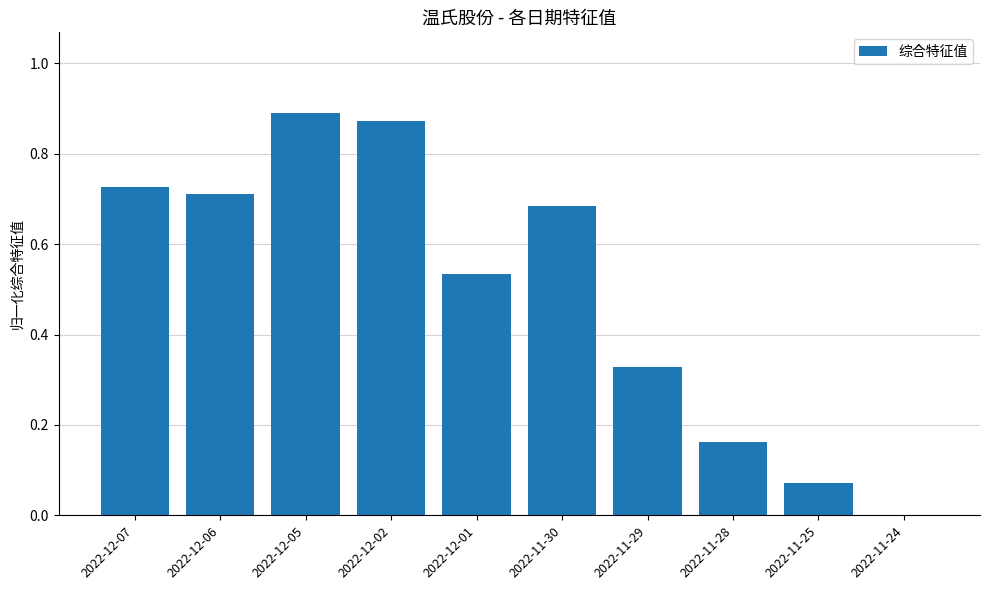

What is the sum of all values?

5.0